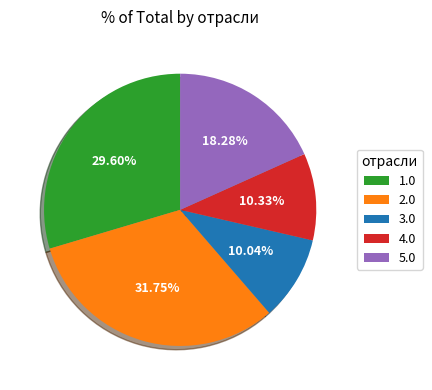

Is it true that 4.0 is 10% of the pie?

True